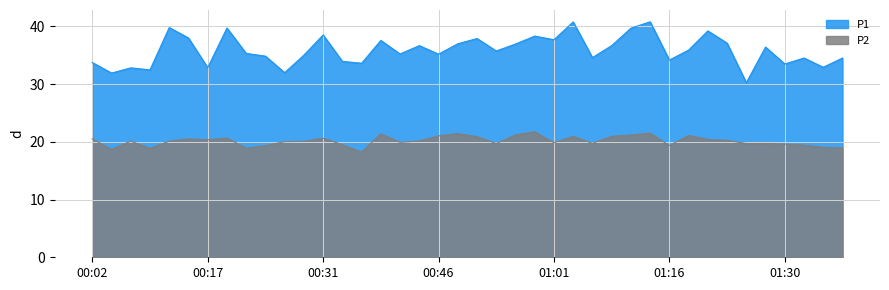

Between 00:02 and 01:35, which series saw the biggest shift?

P2